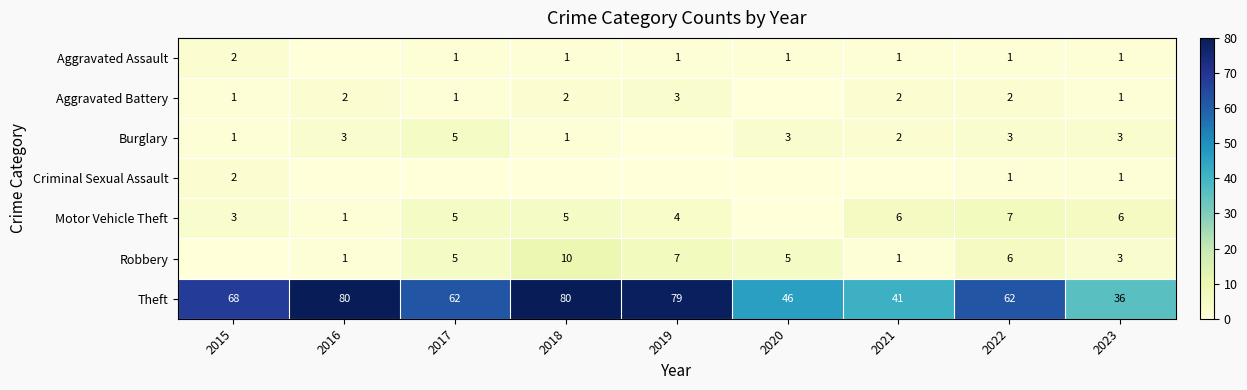

Which has a higher value, 2018 or 2022?

2018